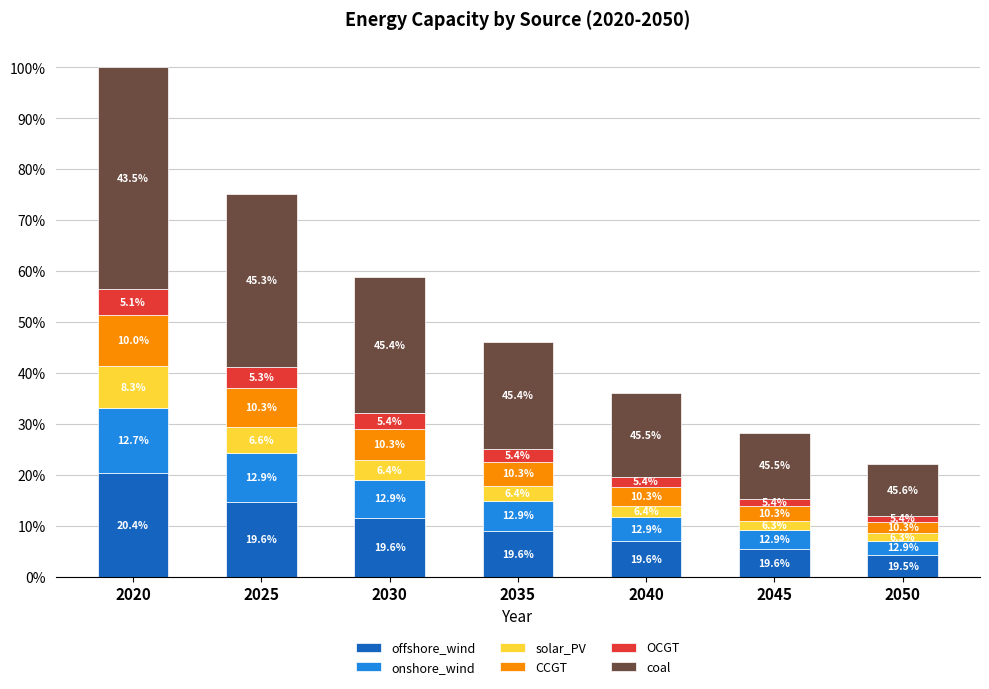

Where is solar_PV nearest to the value 428583?

2025